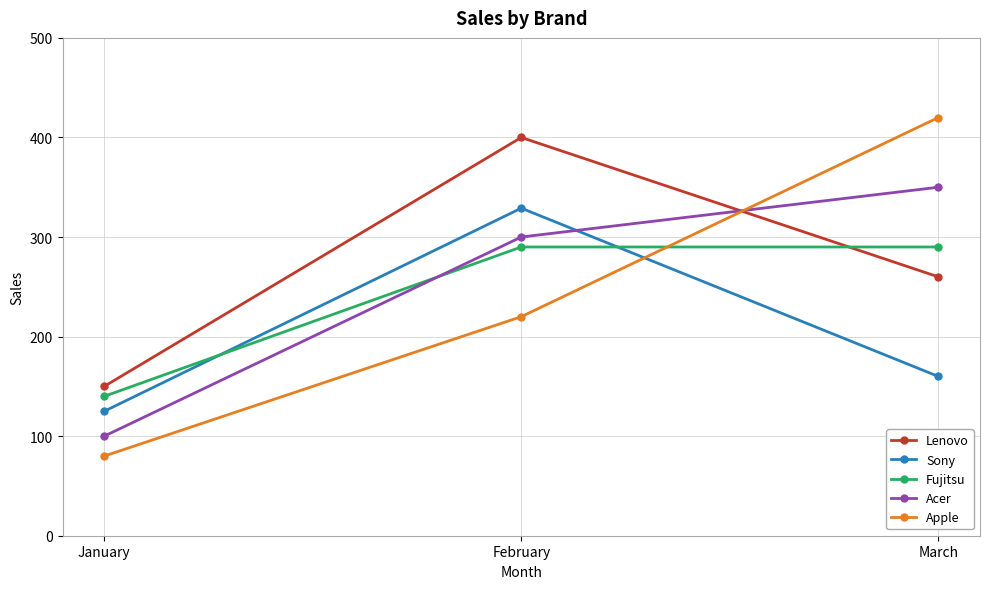

Reading left to right, extract all data points from this chart.

Lenovo: 150	400	260
Sony: 125	329	160
Fujitsu: 140	290	290
Acer: 100	300	350
Apple: 80	220	420